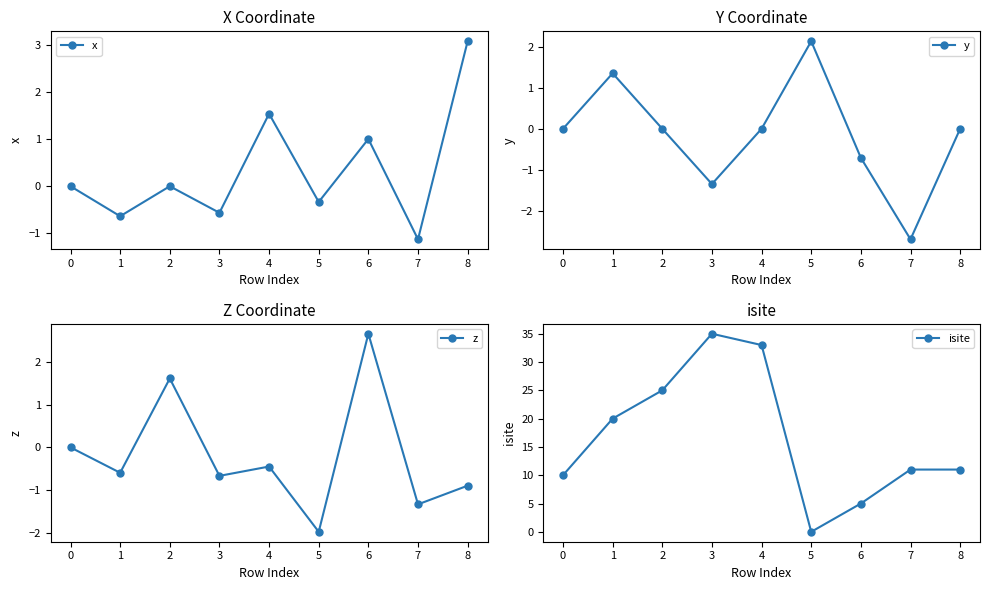

True or false: x has more than 1 interior local peaks.

True